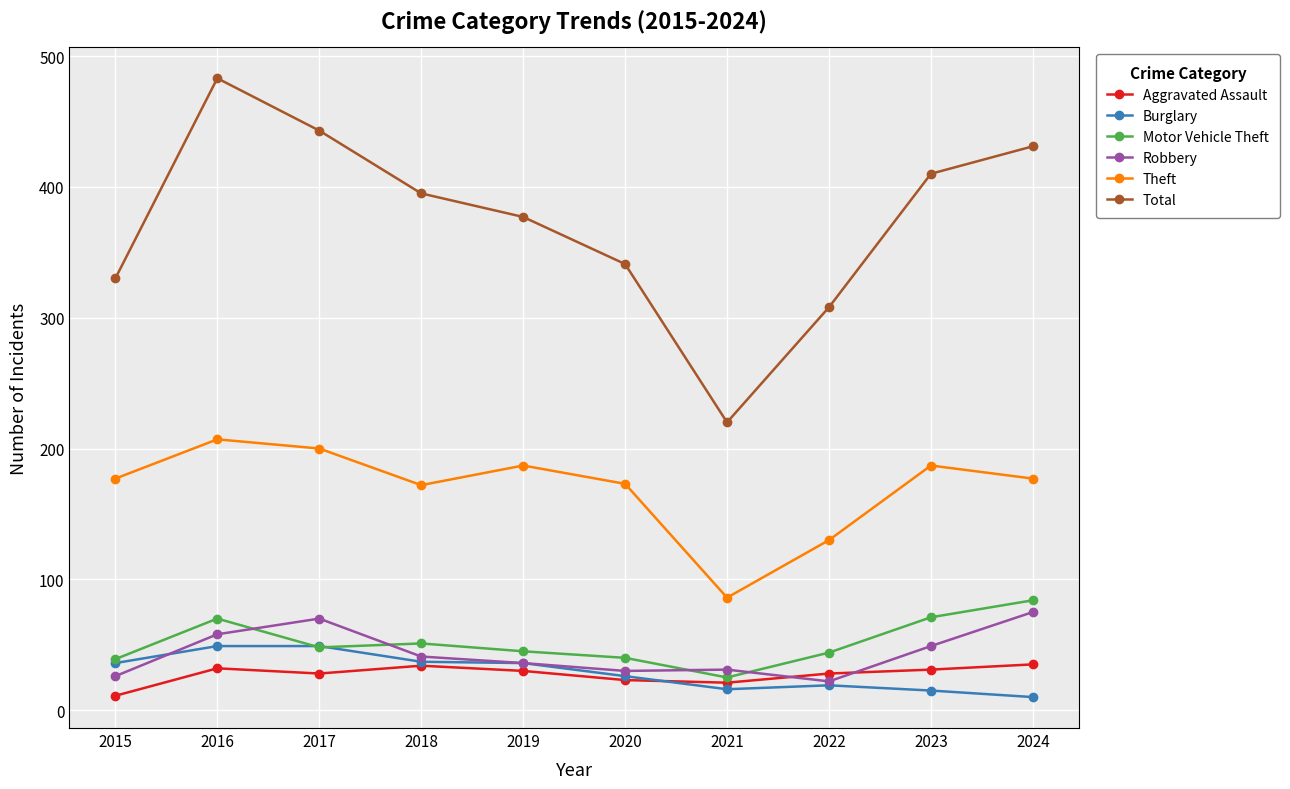

Which series changed the most between 2021 and 2023?

Total